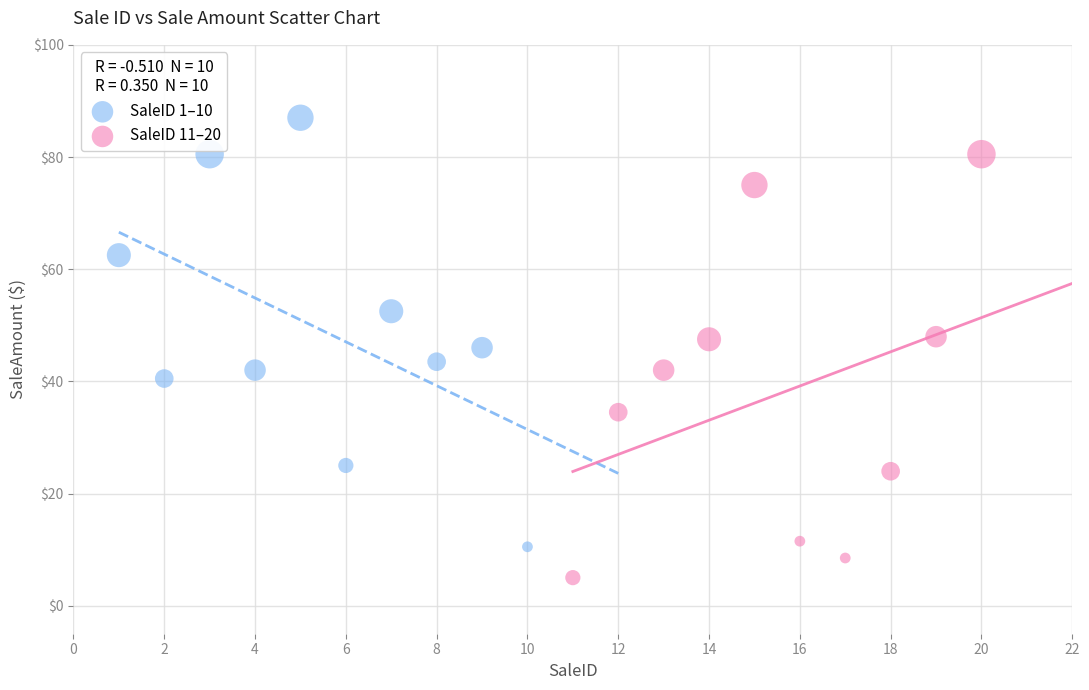

Which series contains the lowest Y value?

SaleID 11–20